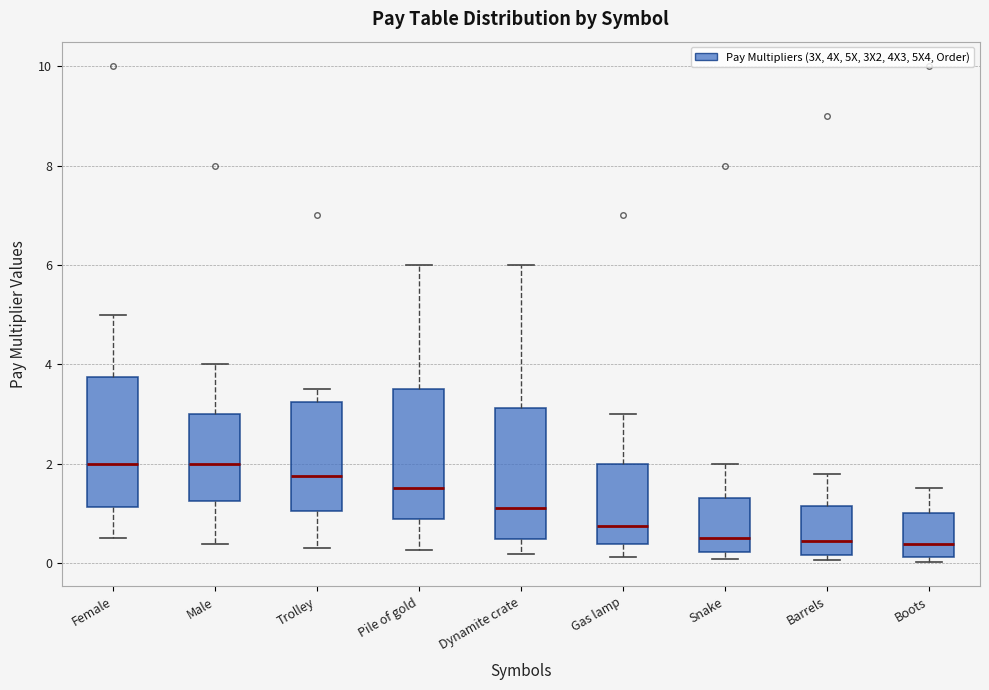

Reading left to right, transcribe this box plot: for each box, give where its median line is, the range the box spans, and where its two whiskers end, as read against the y-axis. The values are not printed on the chart, so give them approximately, as read against the axis.

Female: median 2.0, box 1.2 to 3.8, whiskers 0.6 to 5.0
Male: median 2.0, box 1.2 to 3.0, whiskers 0.4 to 4.0
Trolley: median 1.8, box 1.0 to 3.2, whiskers 0.4 to 3.6
Pile of gold: median 1.6, box 0.8 to 3.6, whiskers 0.2 to 6.0
Dynamite crate: median 1.2, box 0.4 to 3.2, whiskers 0.2 to 6.0
Gas lamp: median 0.8, box 0.4 to 2.0, whiskers 0.2 to 3.0
Snake: median 0.6, box 0.2 to 1.4, whiskers 0.0 to 2.0
Barrels: median 0.4, box 0.2 to 1.2, whiskers 0.0 to 1.8
Boots: median 0.4, box 0.2 to 1.0, whiskers 0.0 to 1.6